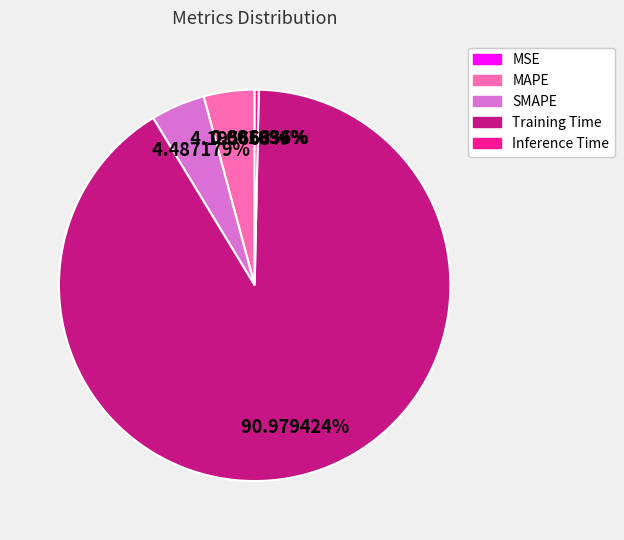

Do Training Time and Inference Time together represent more than half of the pie?

Yes